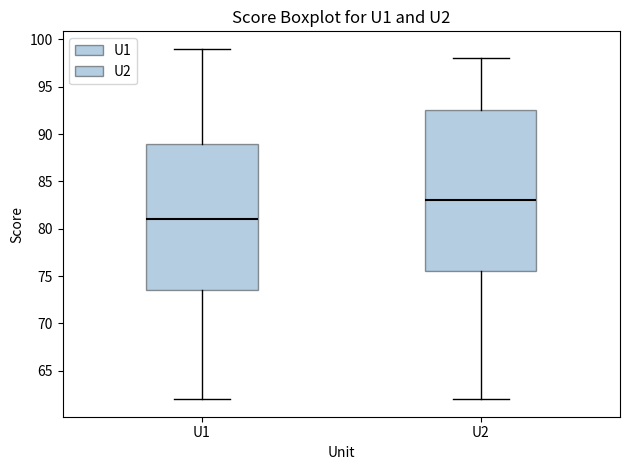

Where is the upper edge of the box for U1 on the y-axis? The values are not printed on the chart, so give them approximately, as read against the axis.

89.0